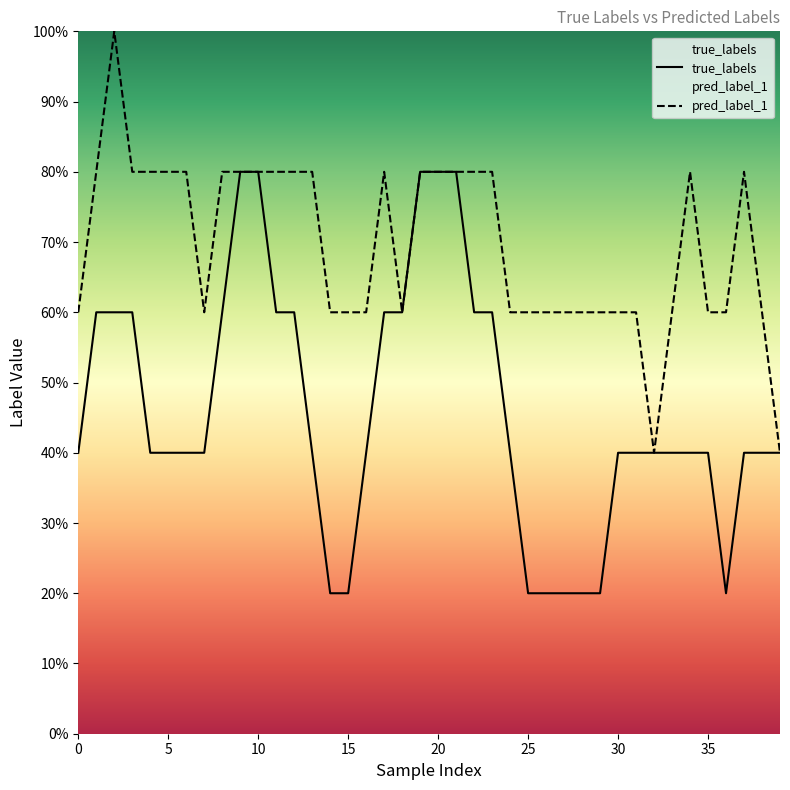

Rank the series by their maximum value, from lowest to highest.

true_labels, pred_label_1